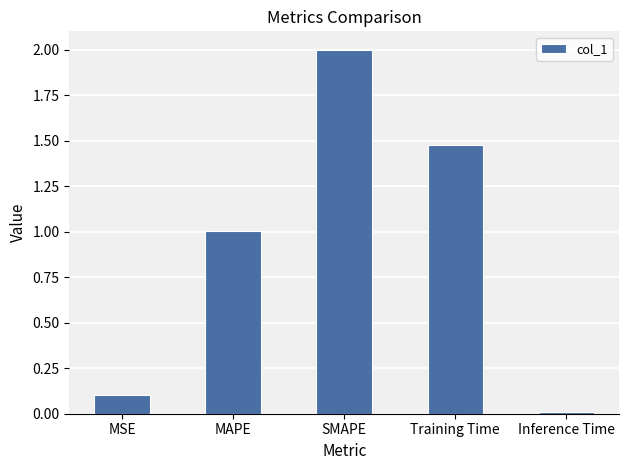

What is the difference between the second highest and second lowest values?

1.4